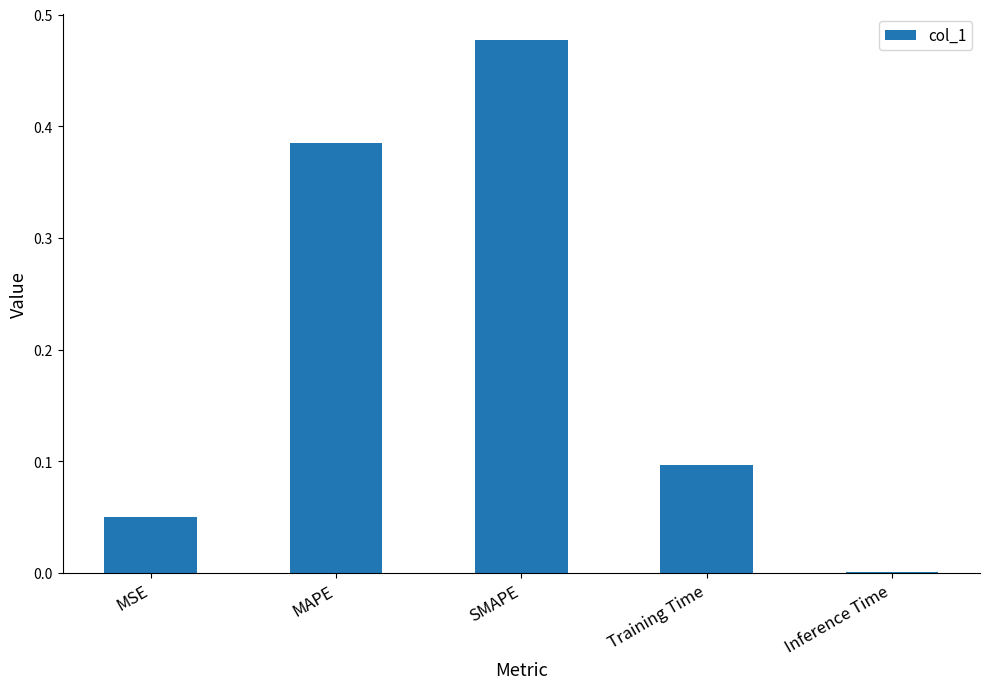

What is the sum of all values?

1.0